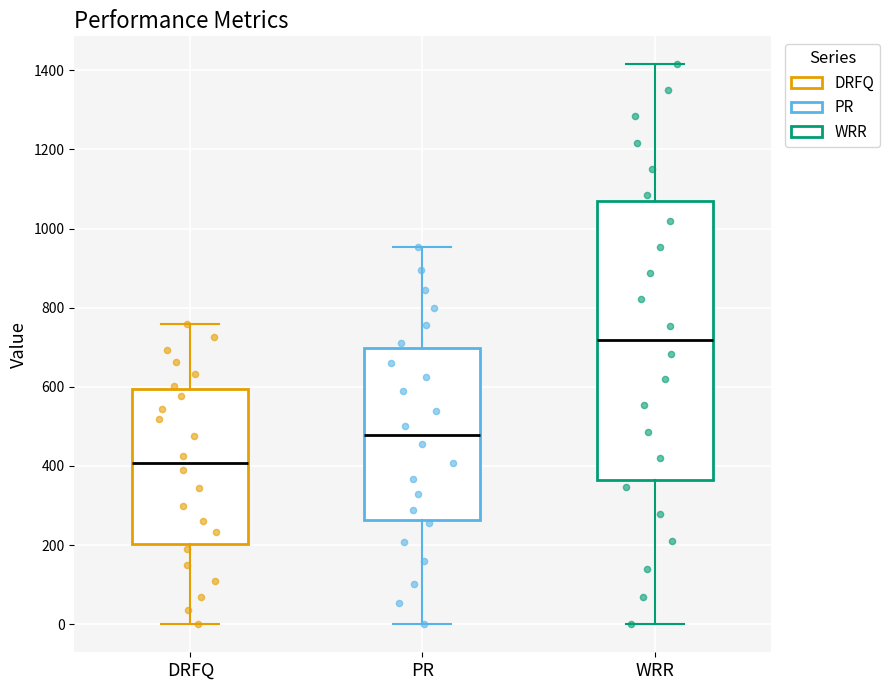

Reading left to right, read every box against the y-axis: the position of its median line, the range the box covers, and the ends of its whiskers. The values are not printed on the chart, so give them approximately, as read against the axis.

DRFQ: median 400, box 200 to 600, whiskers 0 to 760
PR: median 480, box 260 to 700, whiskers 0 to 960
WRR: median 720, box 360 to 1060, whiskers 0 to 1420